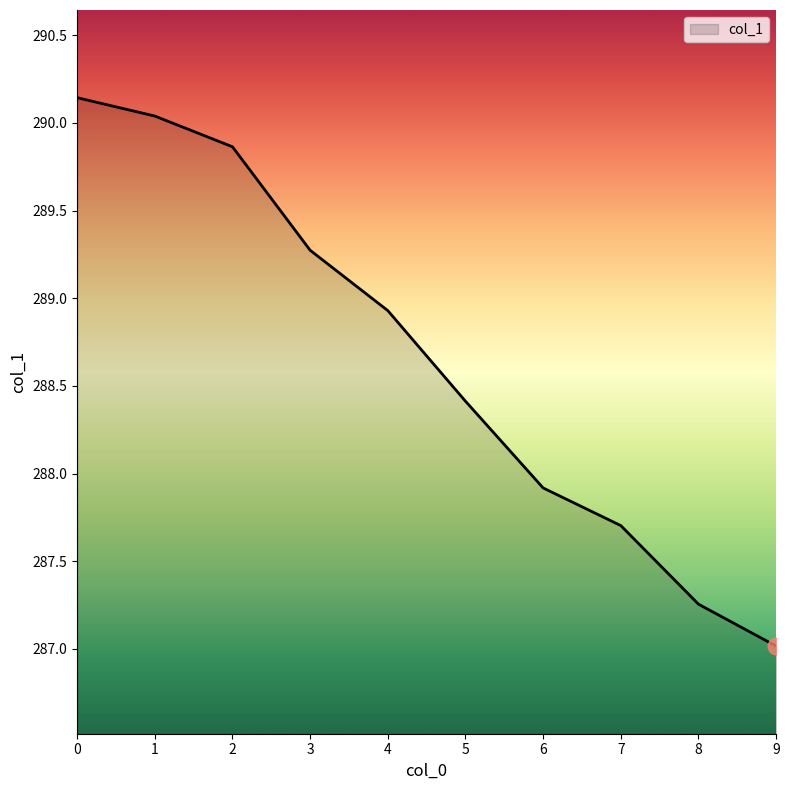

True or false: the data shows 290.0 at 1.

True